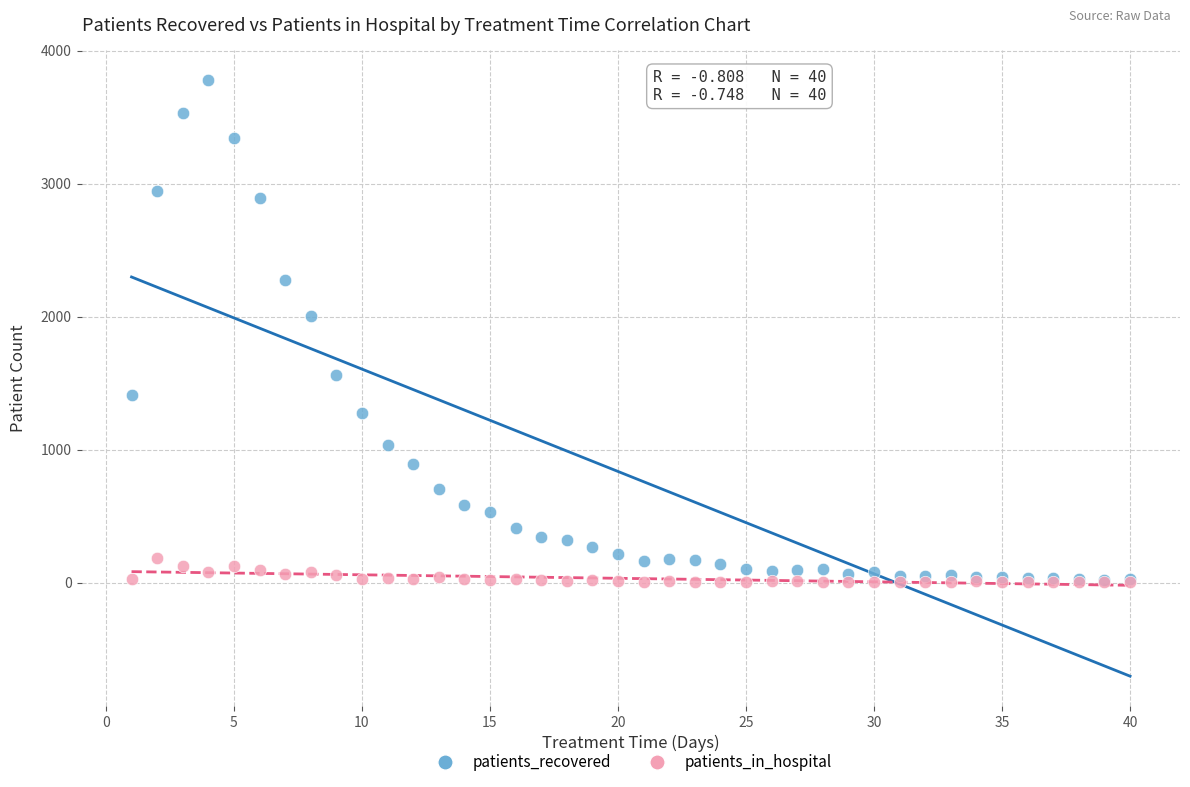

What are all the series names shown in the legend?

patients_recovered, patients_in_hospital